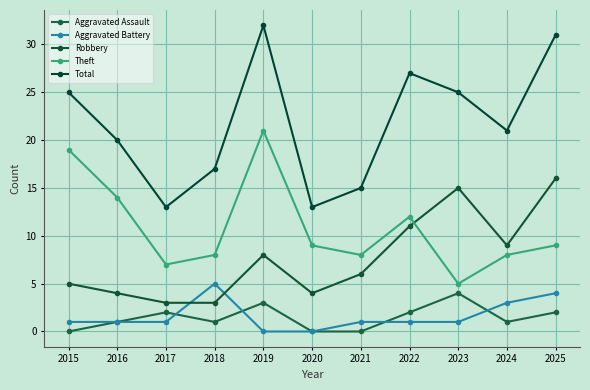

Is it true that Total equals 25 at 2023?

True